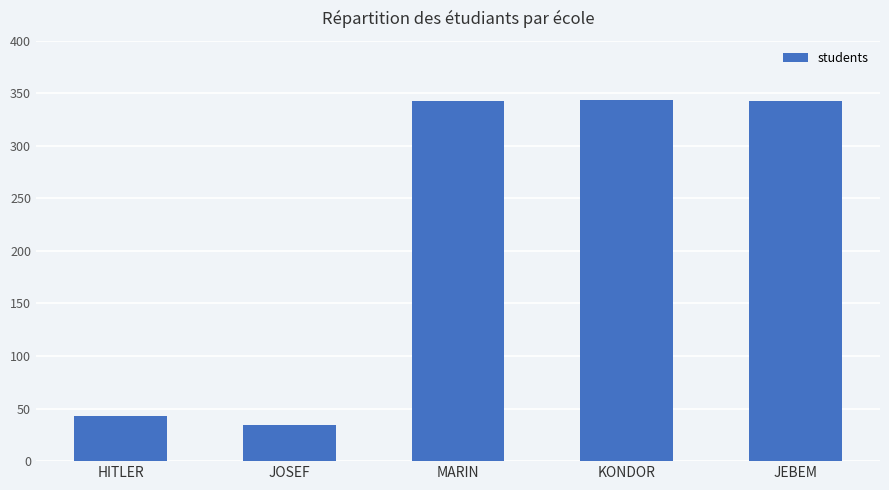

What is the maximum value shown in the chart?

344